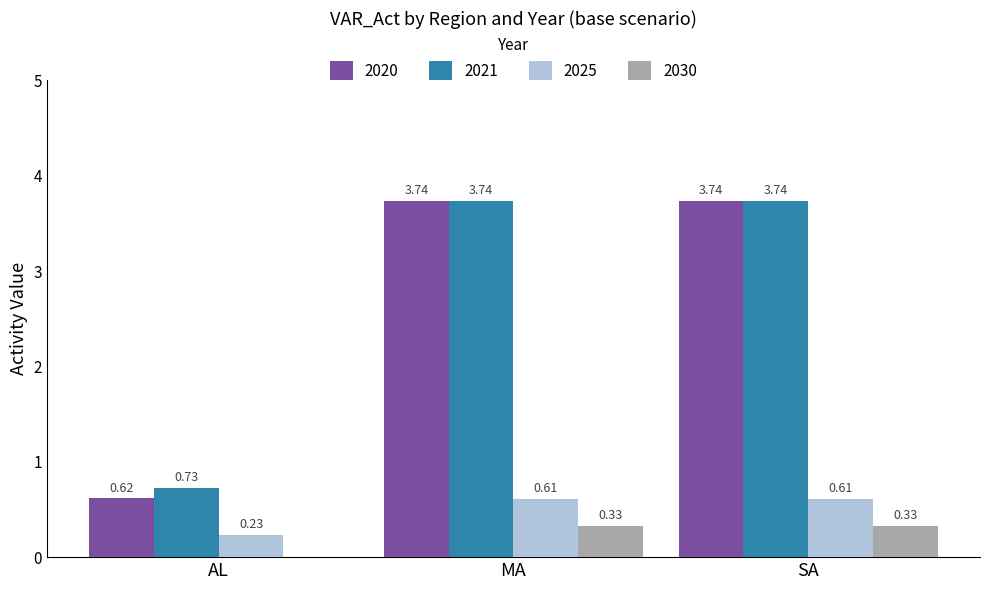

At which label is 2030 closest to 0?

AL